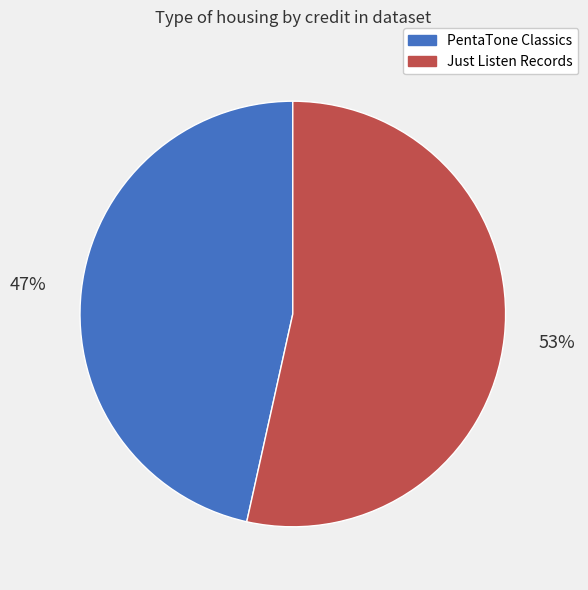

Is the sum of PentaTone Classics and Just Listen Records greater than half?

Yes